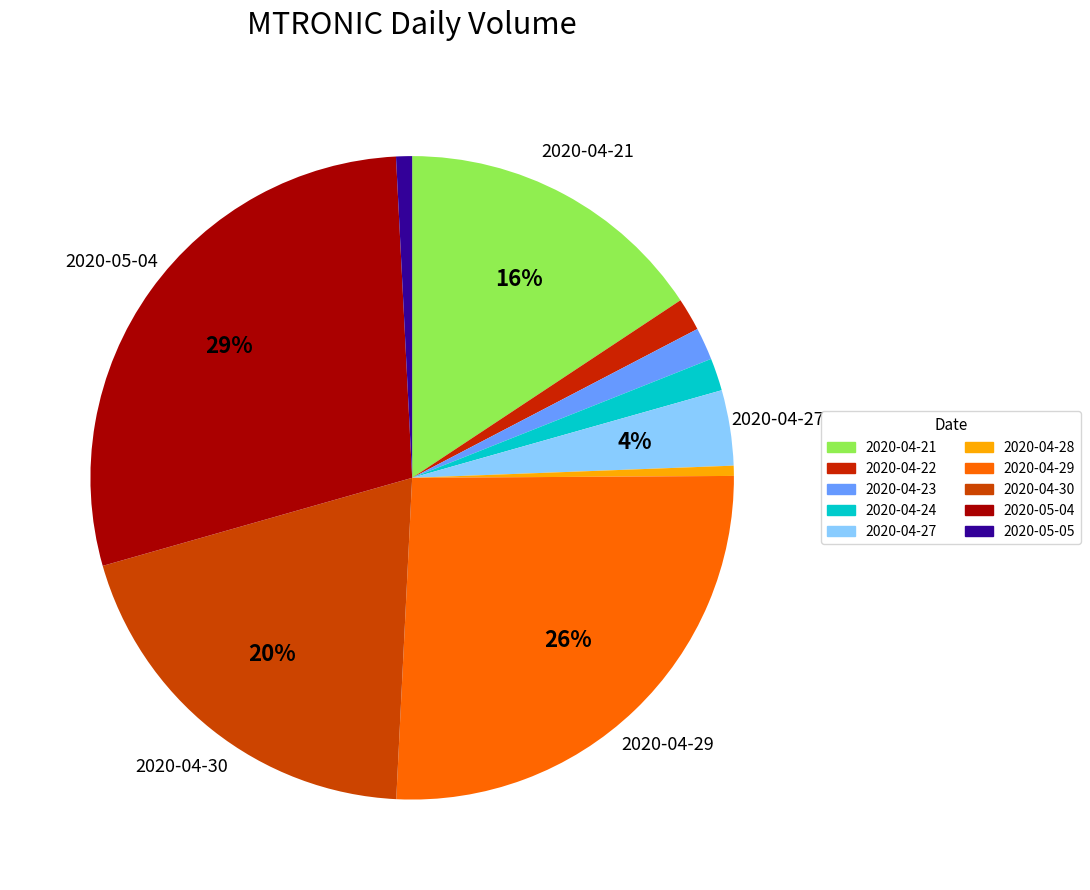

Between 2020-04-24 and 2020-04-30, which is larger?

2020-04-30